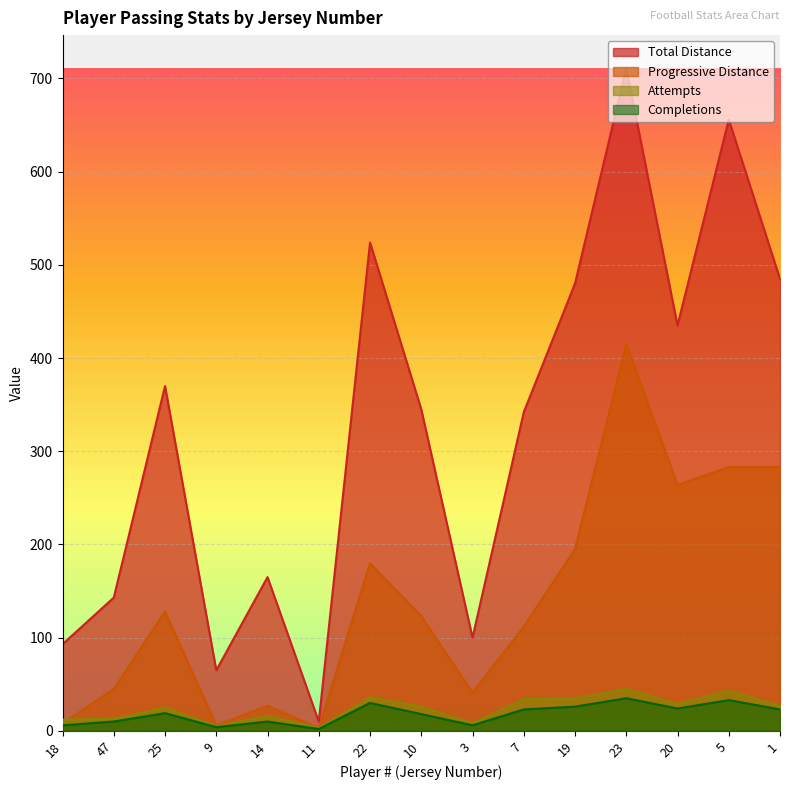

List the labels in order of Cmp value, largest first.

23, 5, 22, 19, 20, 7, 1, 25, 10, 47, 14, 18, 3, 9, 11